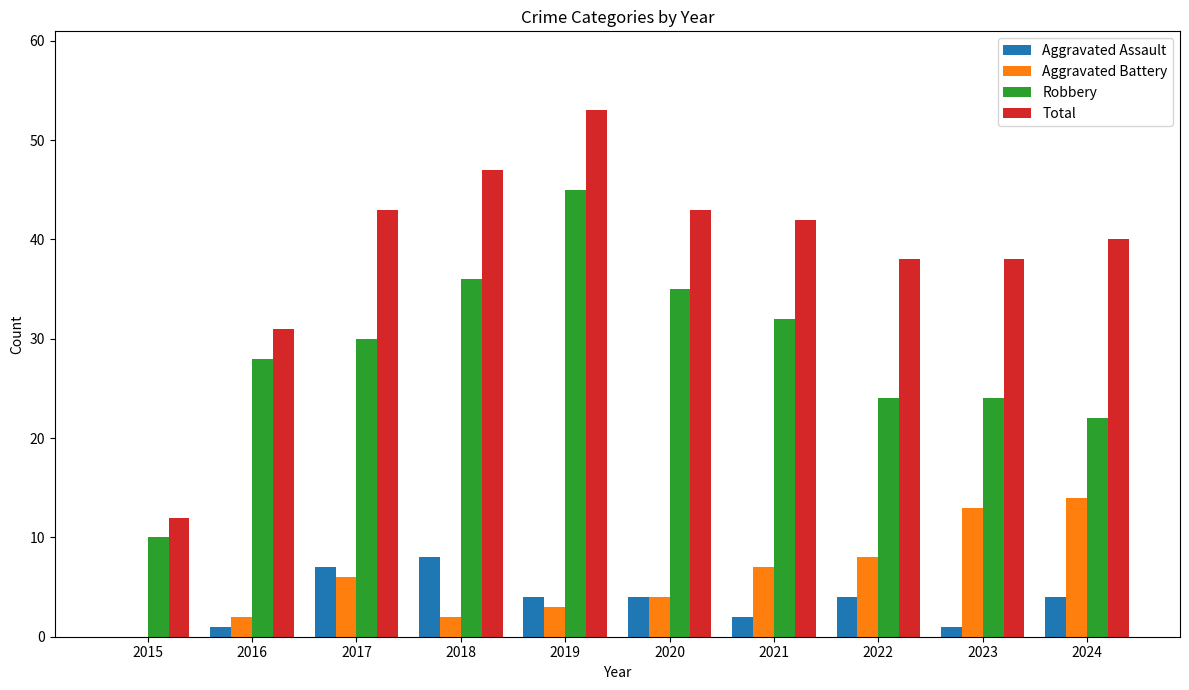

Which category has the highest value in the Aggravated Battery series?

2024